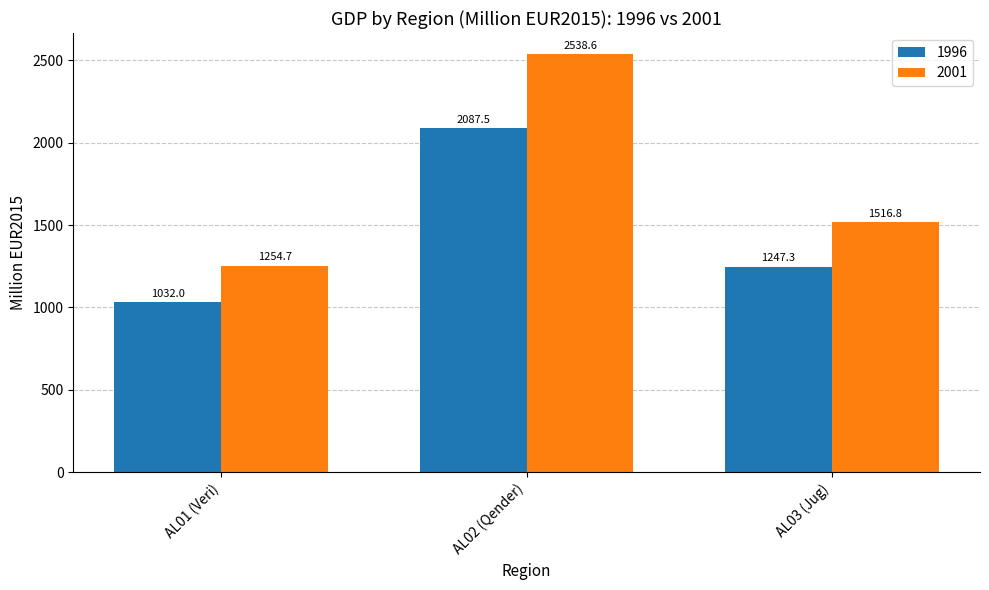

The value of 2001 at AL02 (Qender) is 2538.6. True or false?

True